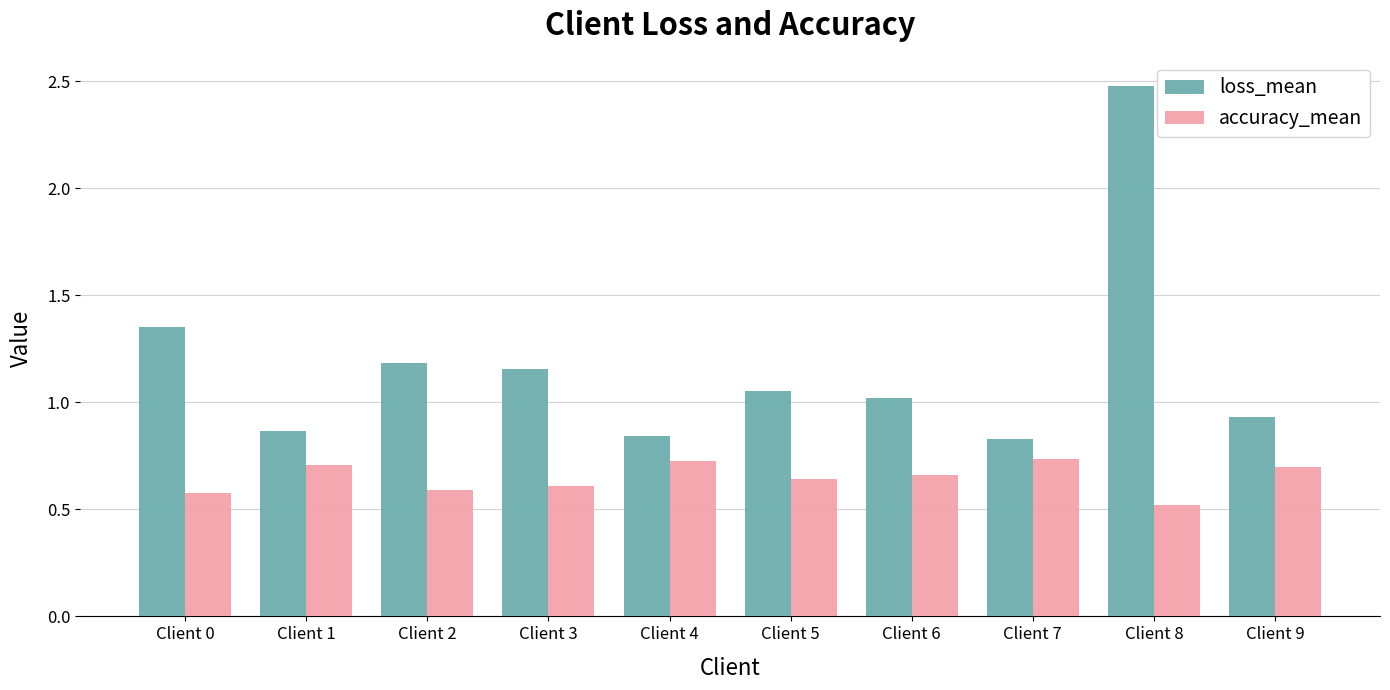

At which label is accuracy_mean closest to 0?

Client 8